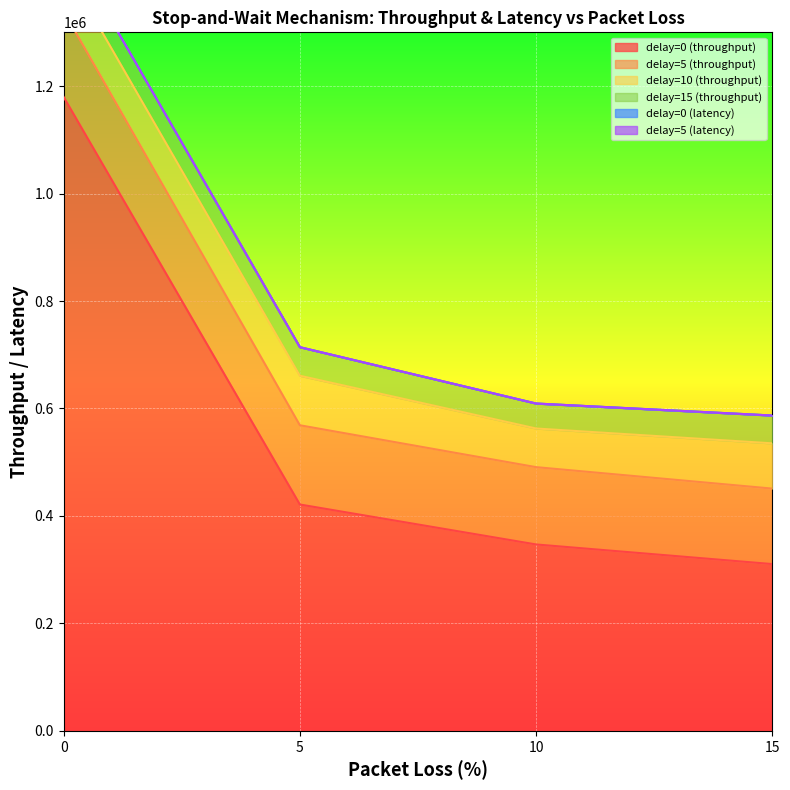

How many lines are shown in the chart?

6